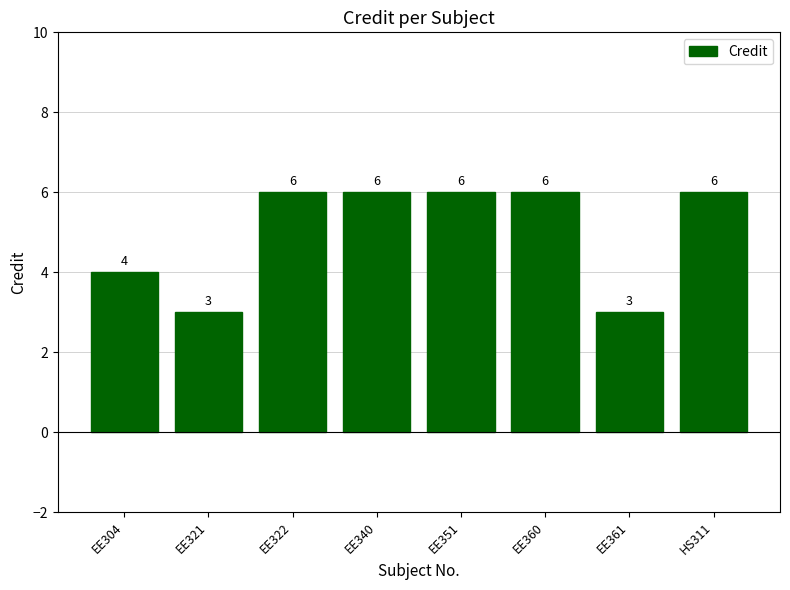

Reading left to right, extract all data points from this chart.

4	3	6	6	6	6	3	6